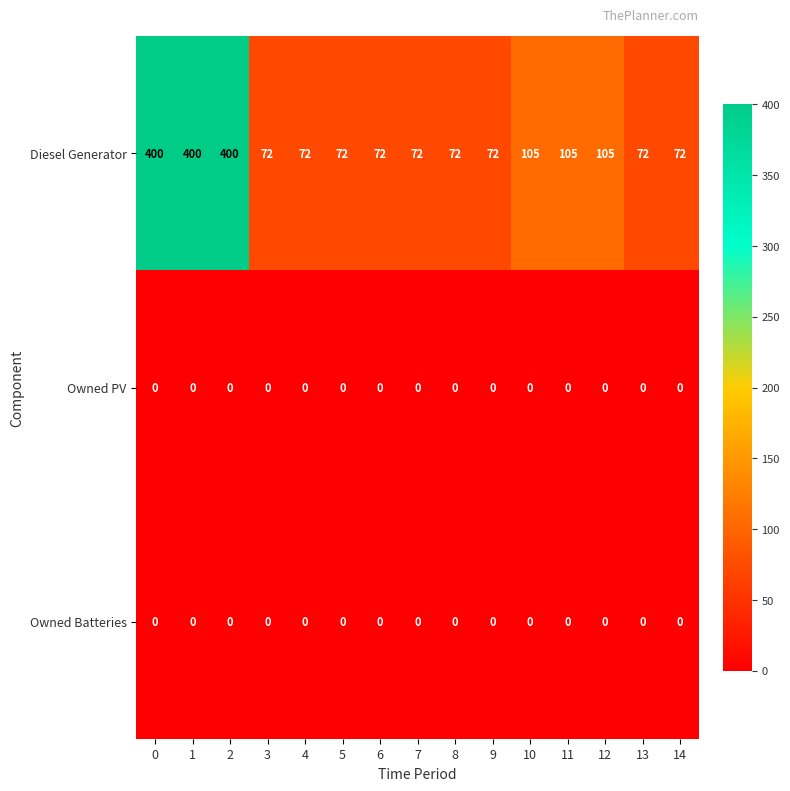

What is the minimum value for Diesel Generator?

72